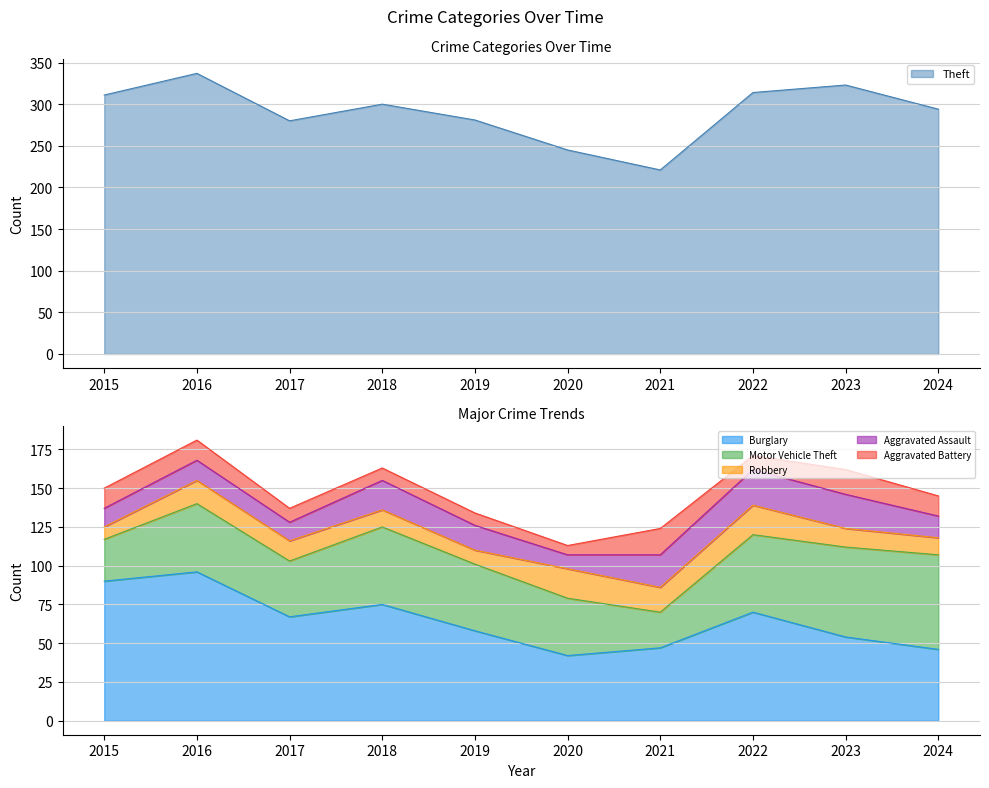

True or false: Theft and Motor Vehicle Theft intersect in this chart.

False